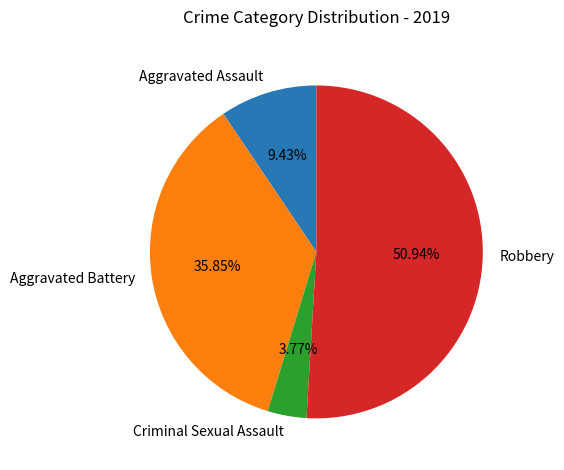

Which category has the smallest portion of the pie?

Criminal Sexual Assault